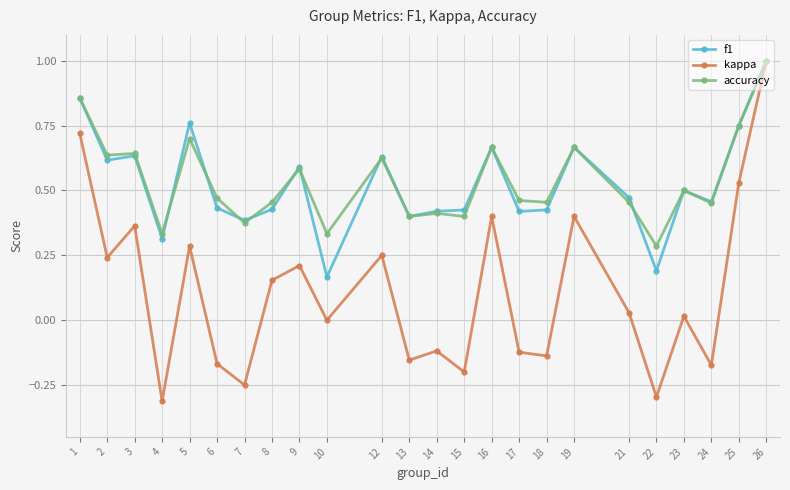

What is the minimum value for kappa?

-0.3